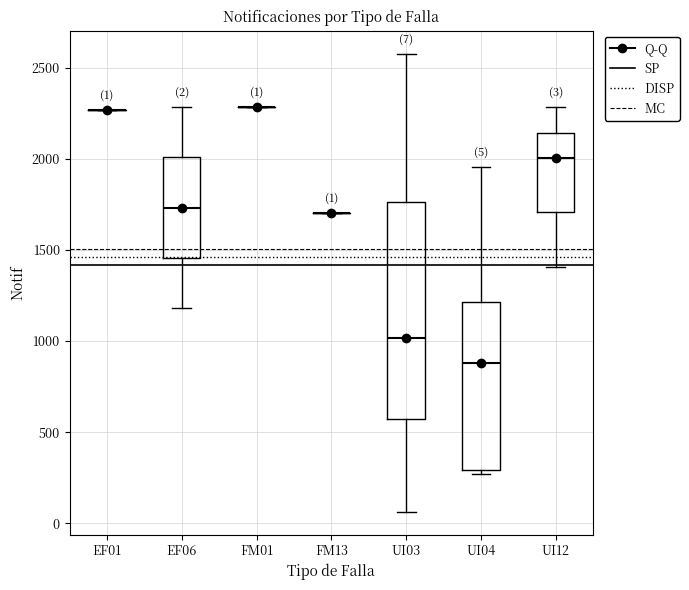

Which box is the tallest, from its lower edge to its upper edge?

UI03